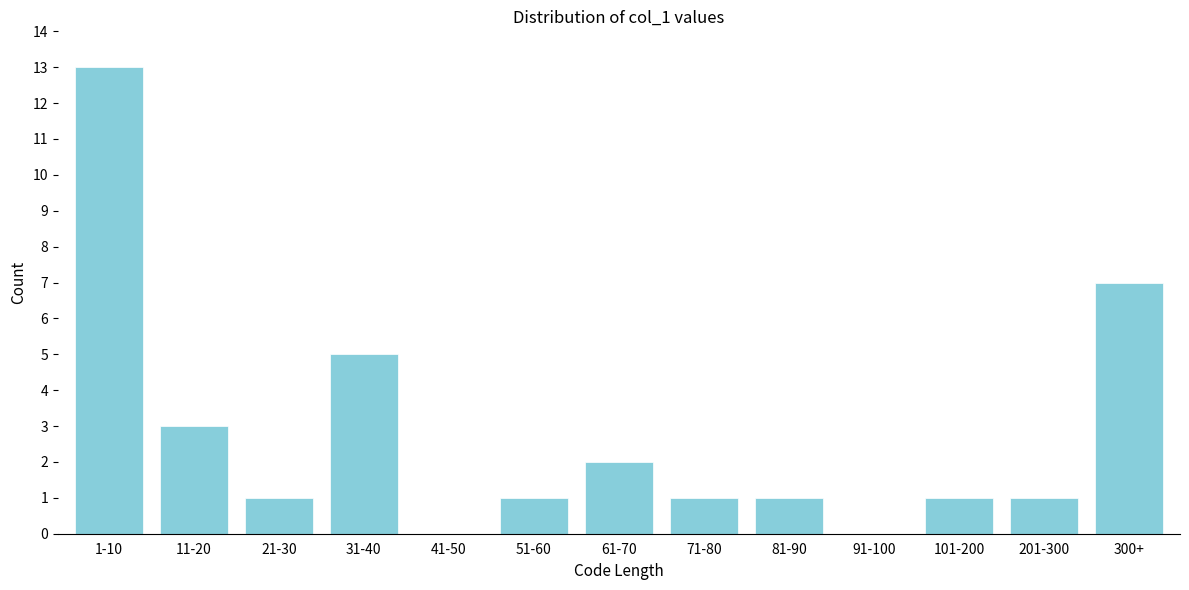

Reading left to right, extract all data points from this chart.

1-10=13	11-20=3	21-30=1	31-40=5	41-50=0	51-60=1	61-70=2	71-80=1	81-90=1	91-100=0	101-200=1	201-300=1	300+=7